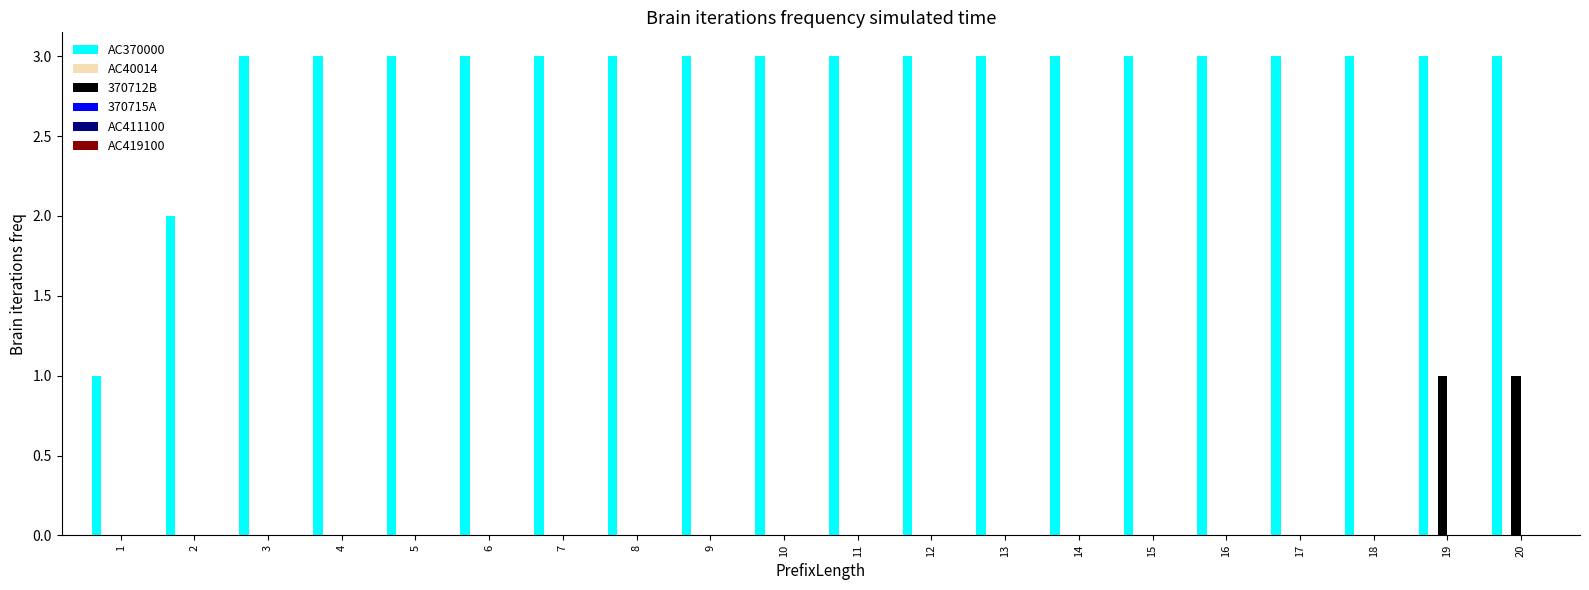

Is the value of 370712B at 17 greater than the value of AC370000 at 10?

No